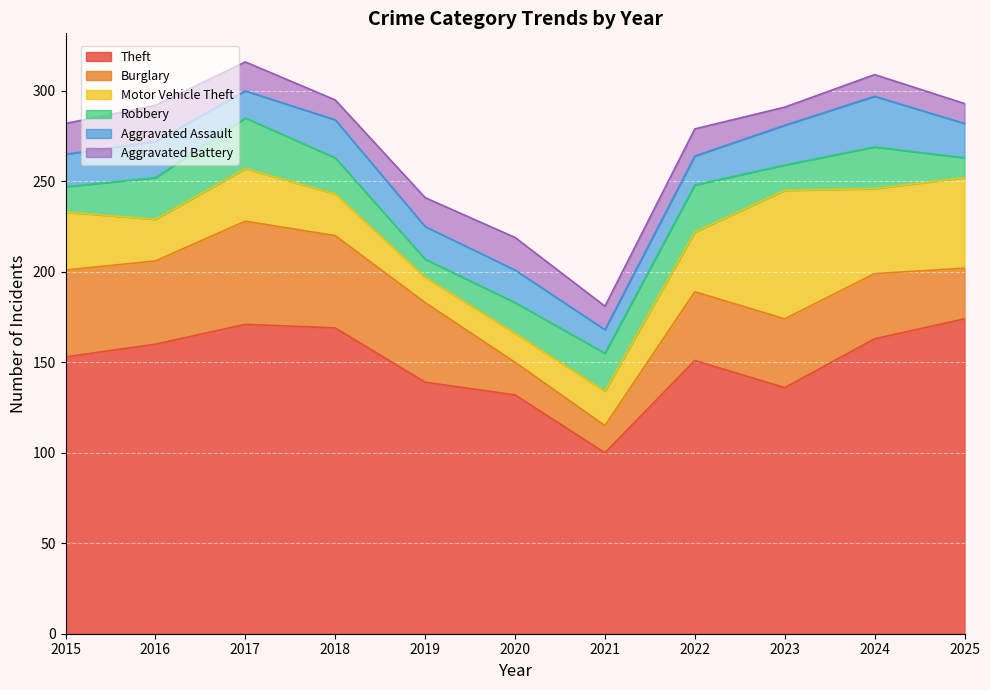

Which series has the largest range (max minus min)?

Theft